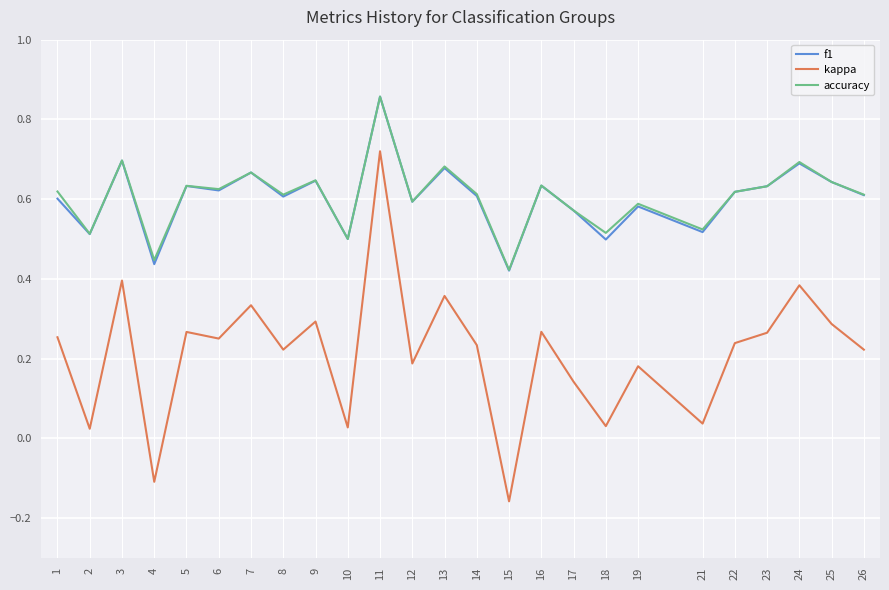

What is the total value across all series at 22?

1.5